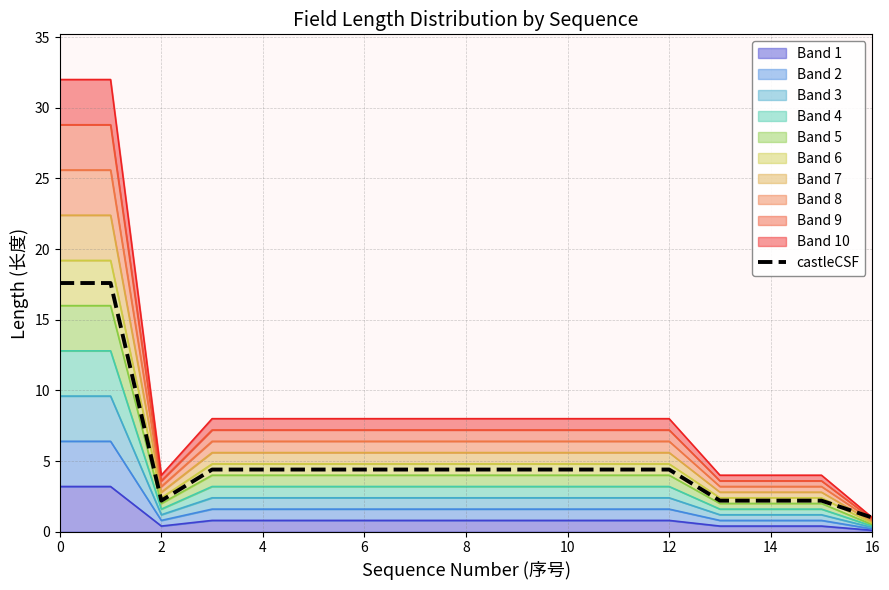

What is the maximum value shown in the chart?

17.6